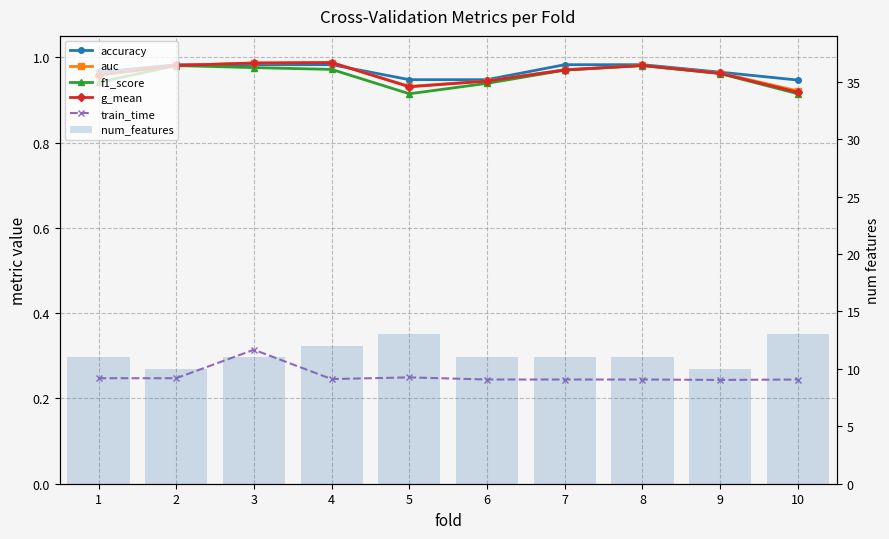

What is the difference between the second highest and second lowest values in the num_features series?

3.0